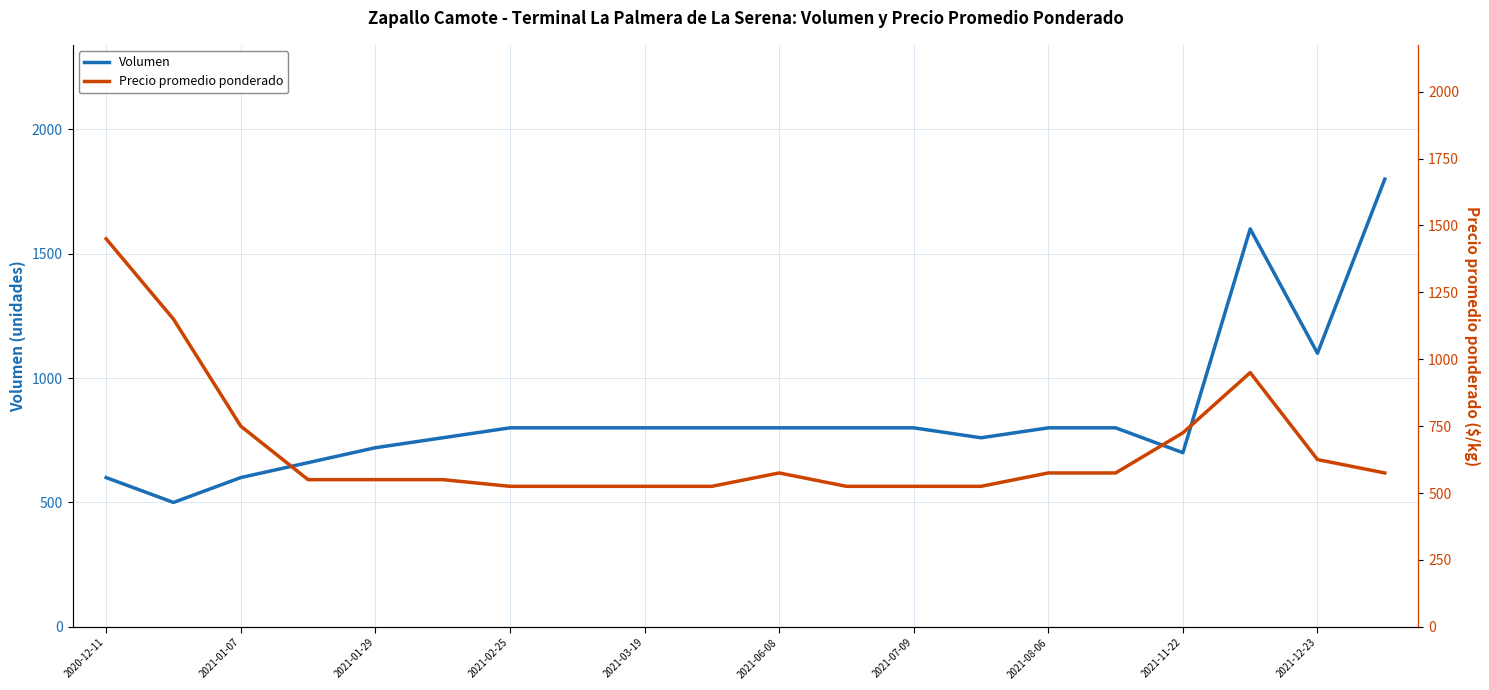

How many data points in Volumen are above 800?

3